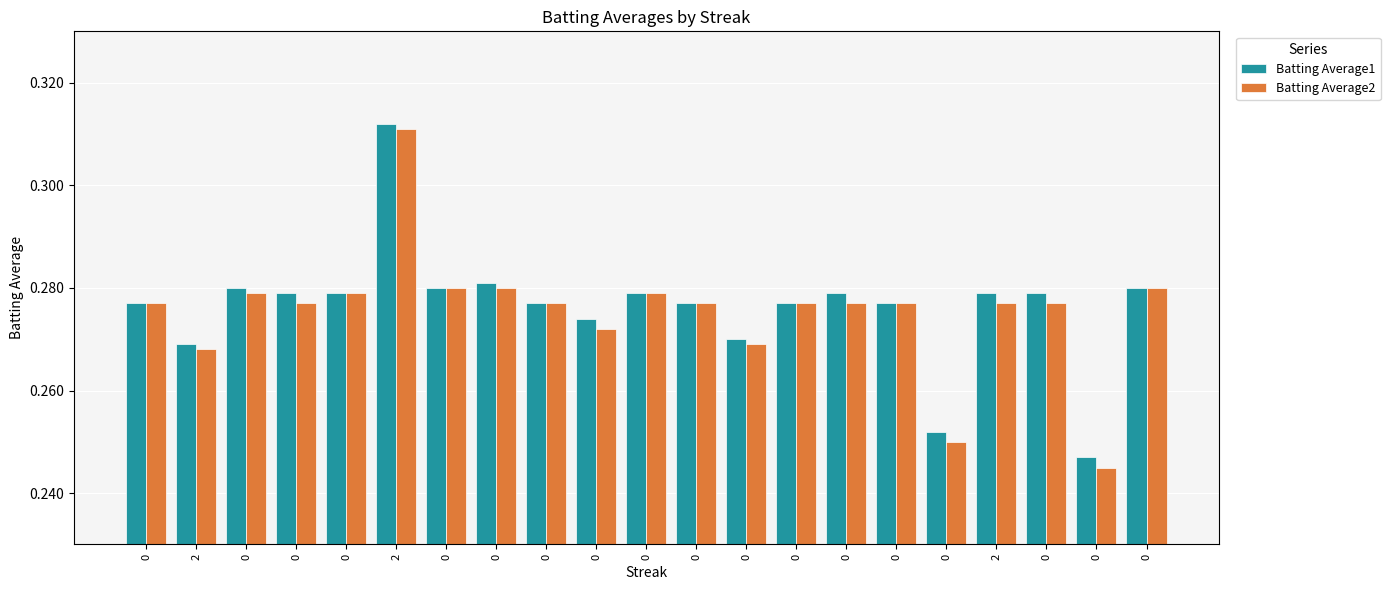

How many groups of bars are there?

21